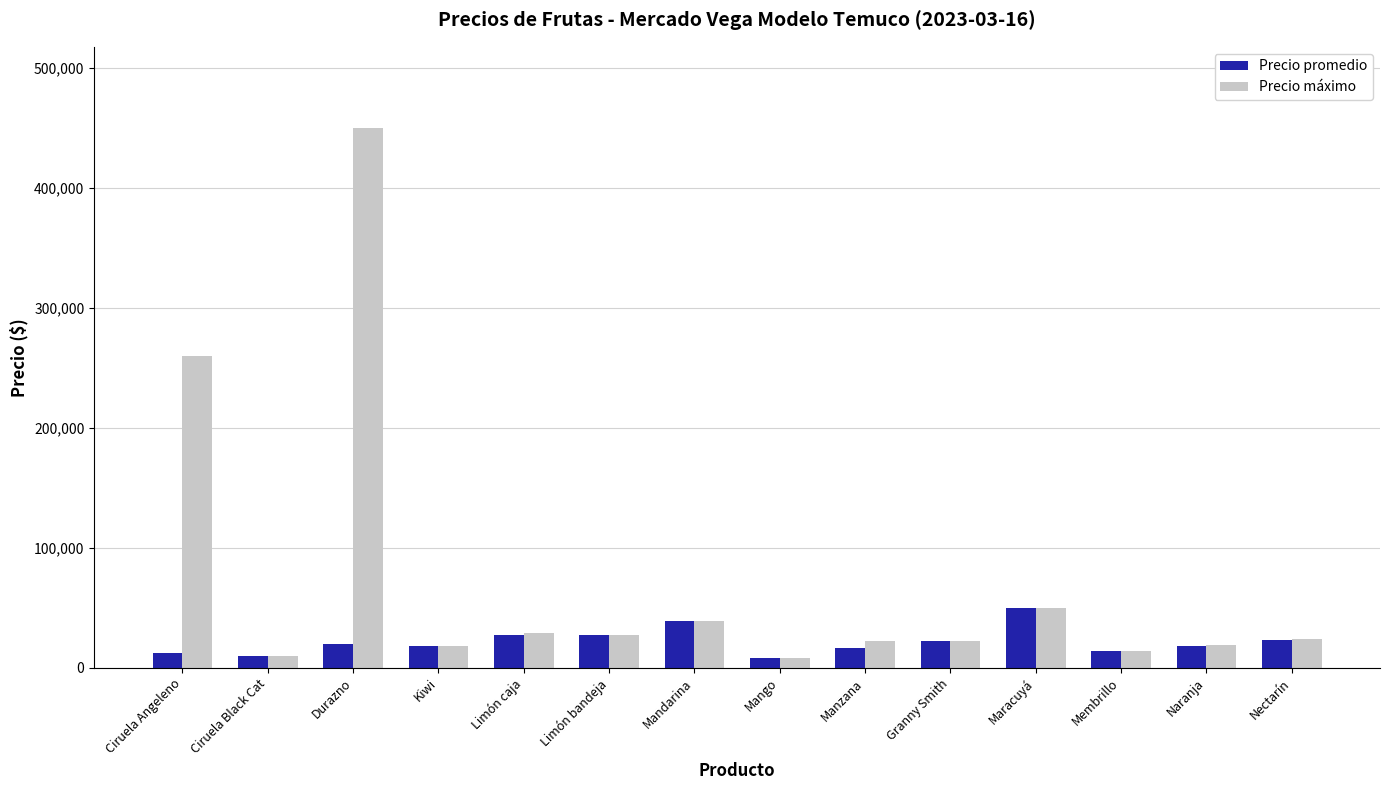

The value of Precio máximo at Kiwi is 18000. True or false?

True